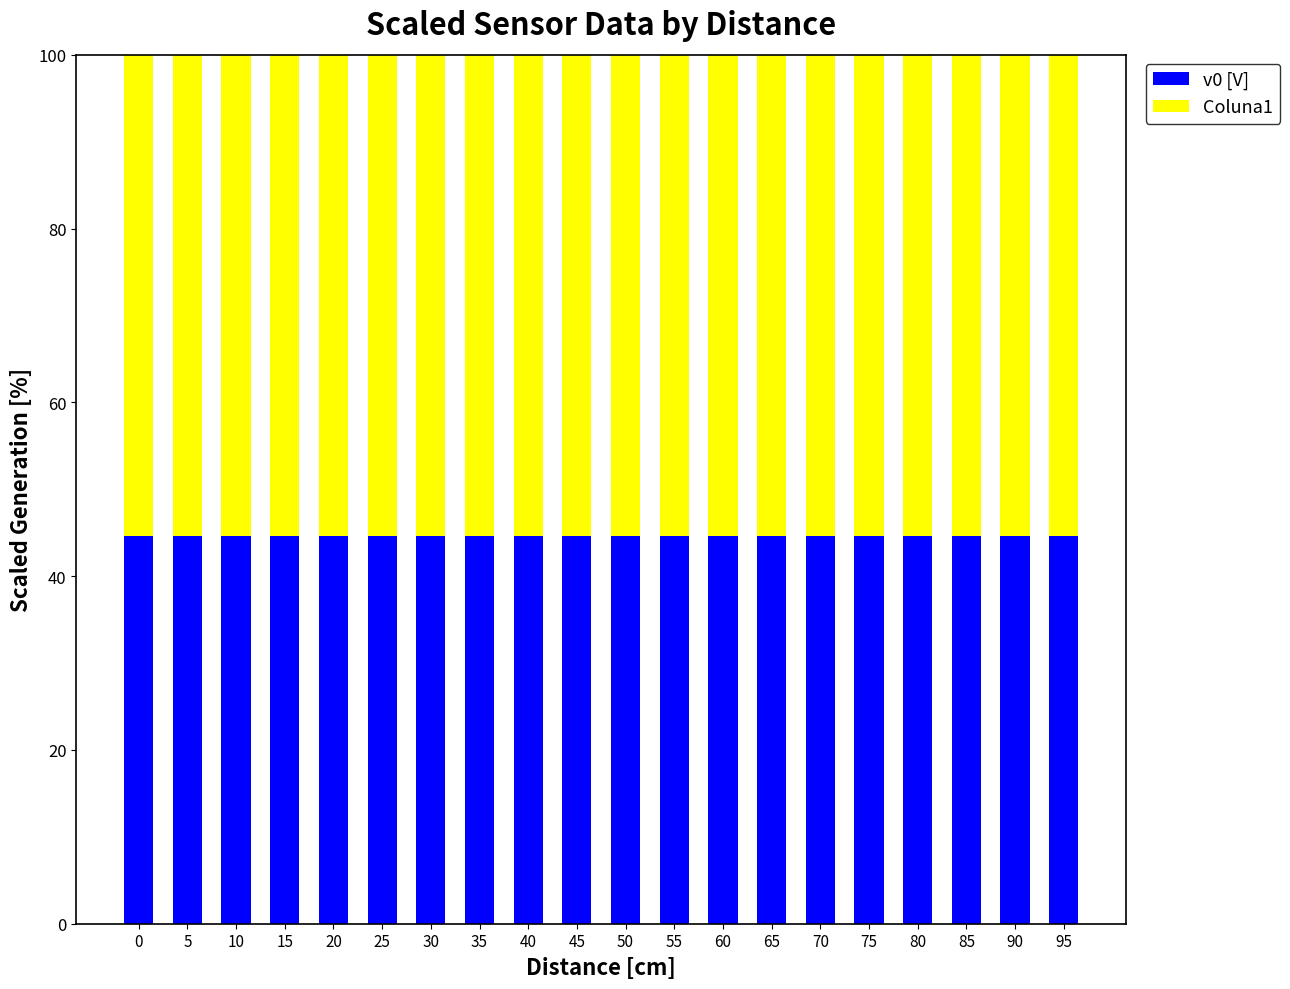

How many series are shown in this chart?

2